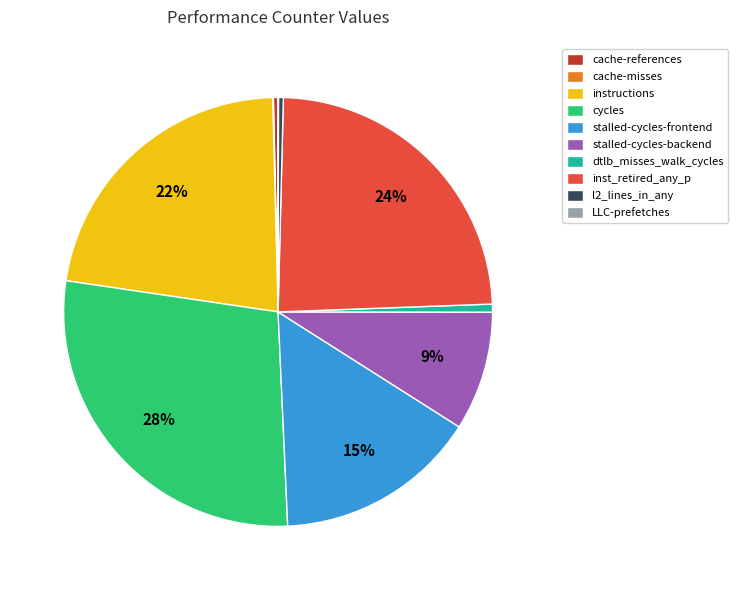

Is there any slice that represents more than half of the pie?

No